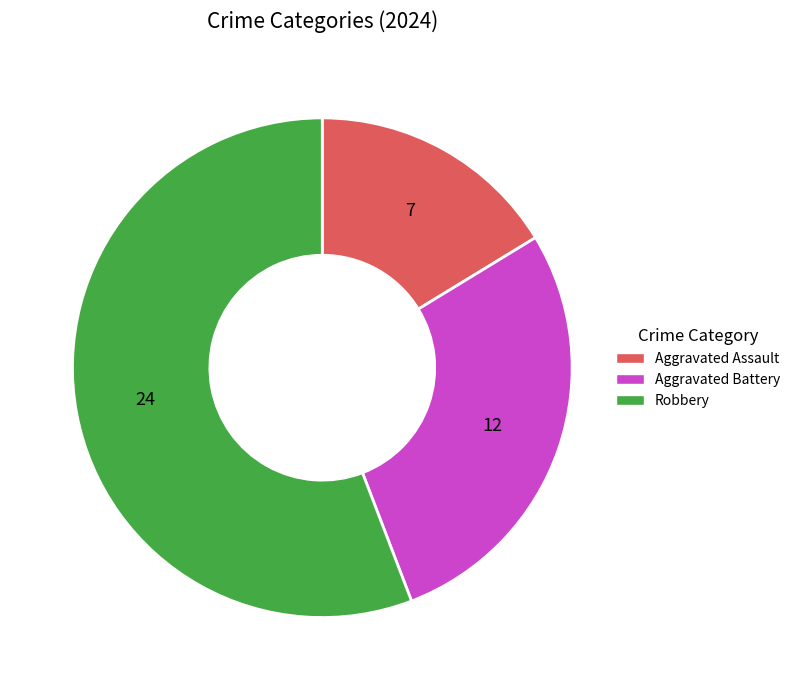

Between Aggravated Battery and Robbery, which is larger?

Robbery